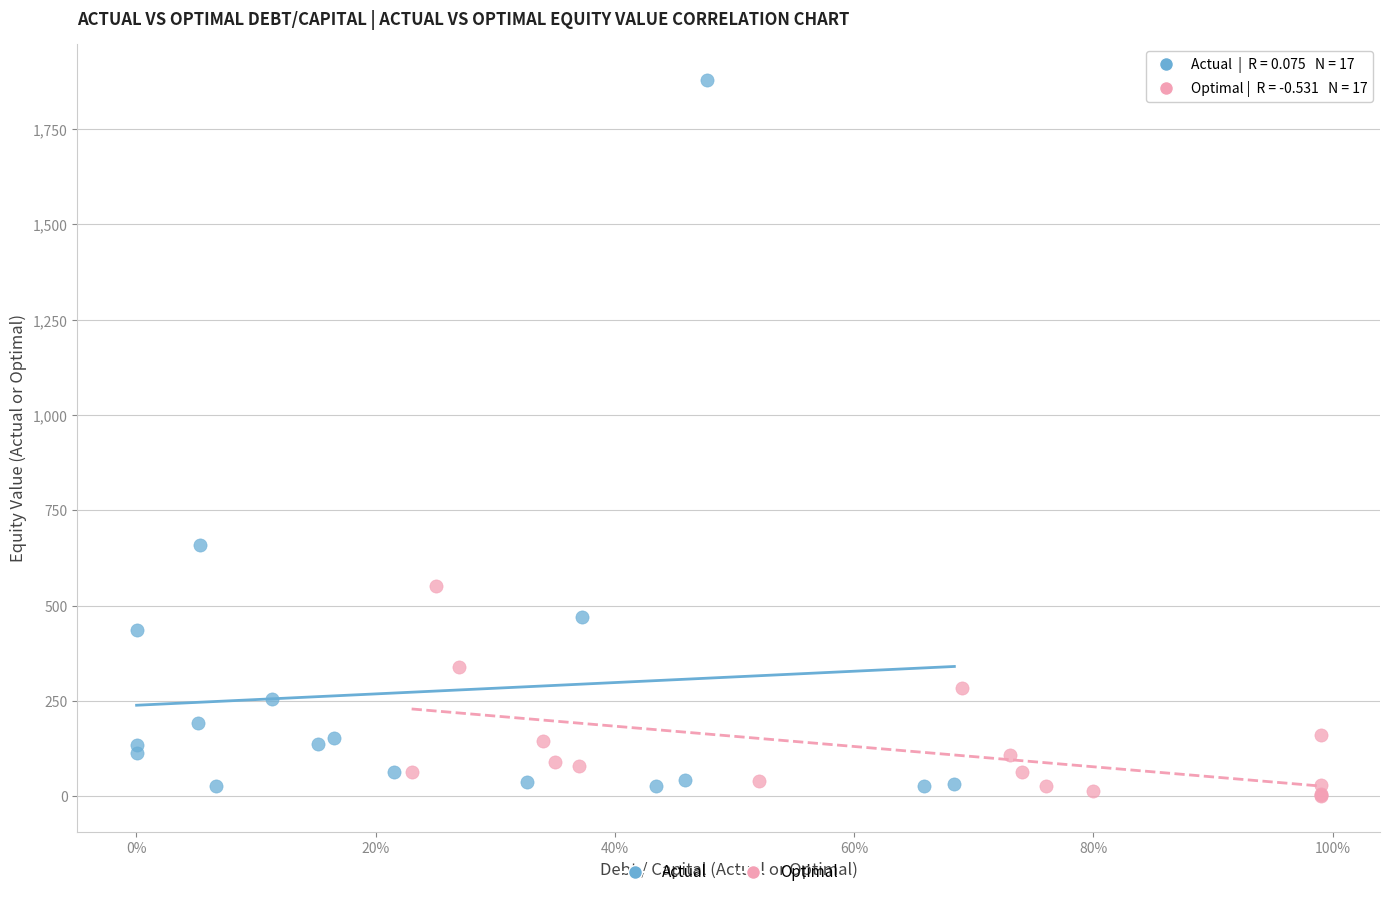

Which series has the widest spread of Y values?

Actual